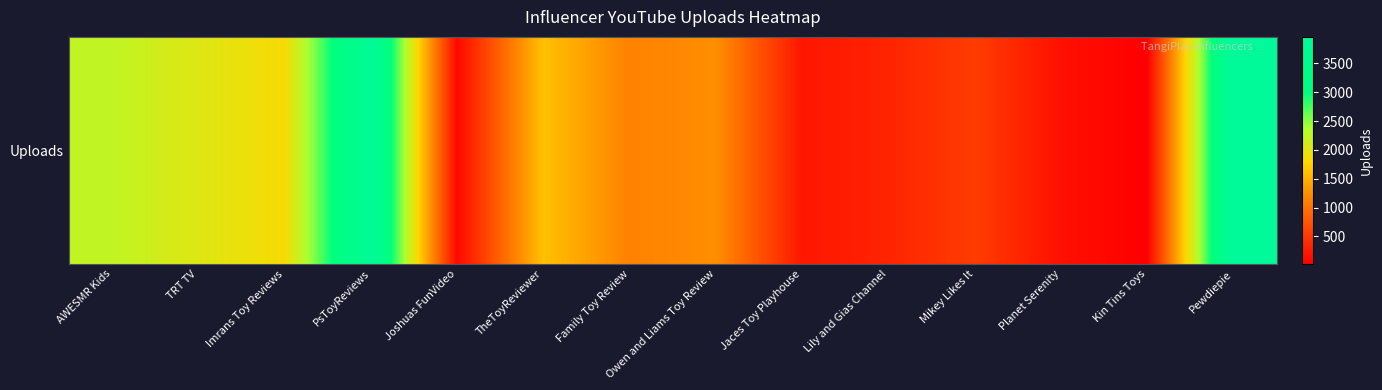

List the labels in order of value, smallest first.

Kin Tins Toys, Joshuas FunVideo, Planet Serenity, Jaces Toy Playhouse, Lily and Gias Channel, Mikey Likes It, Family Toy Review, Owen and Liams Toy Review, TheToyReviewer, Imrans Toy Reviews, TRT TV, AWESMR Kids, PsToyReviews, Pewdiepie